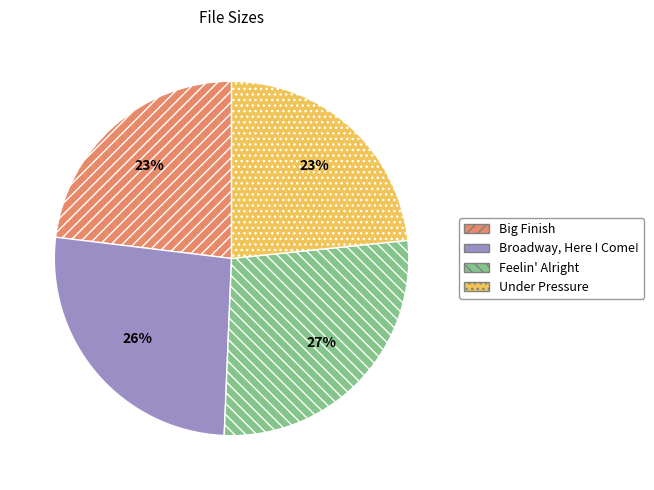

Is there any slice that represents more than half of the pie?

No